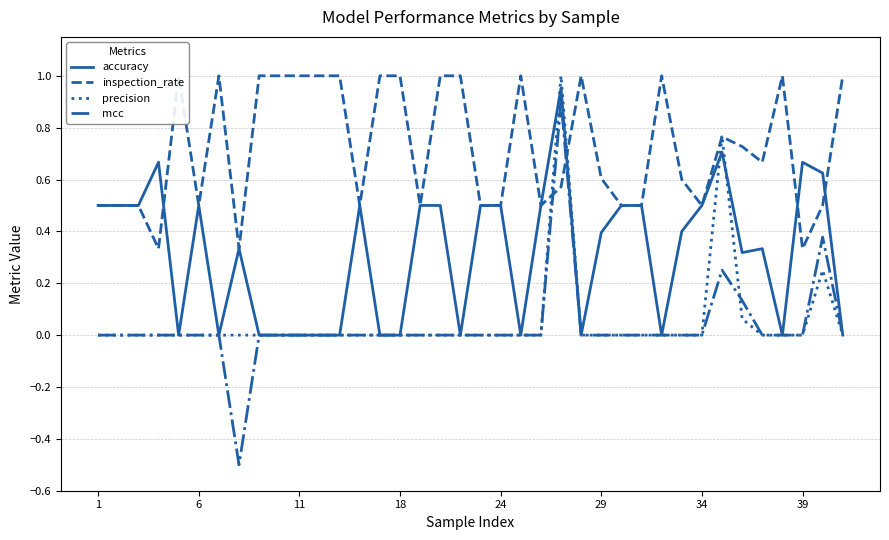

How many times do inspection_rate and precision cross each other?

4